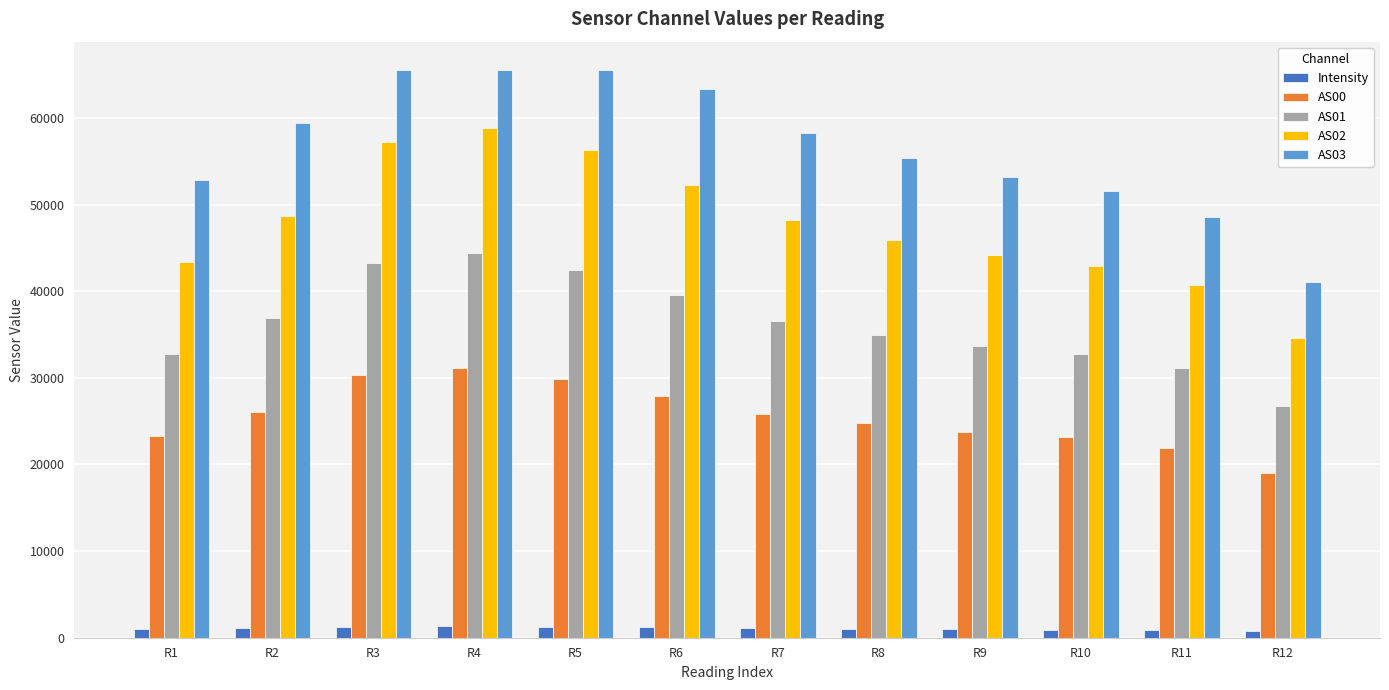

What is the sum of the AS03 values at R4 and R6?

128904.0